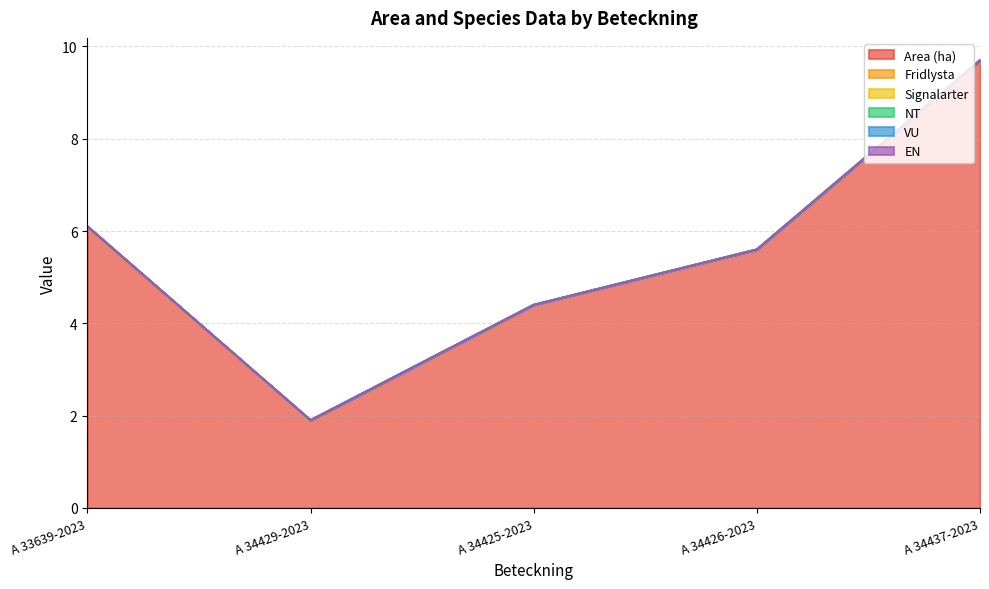

What is the total value across all series at A 34429-2023?

1.9